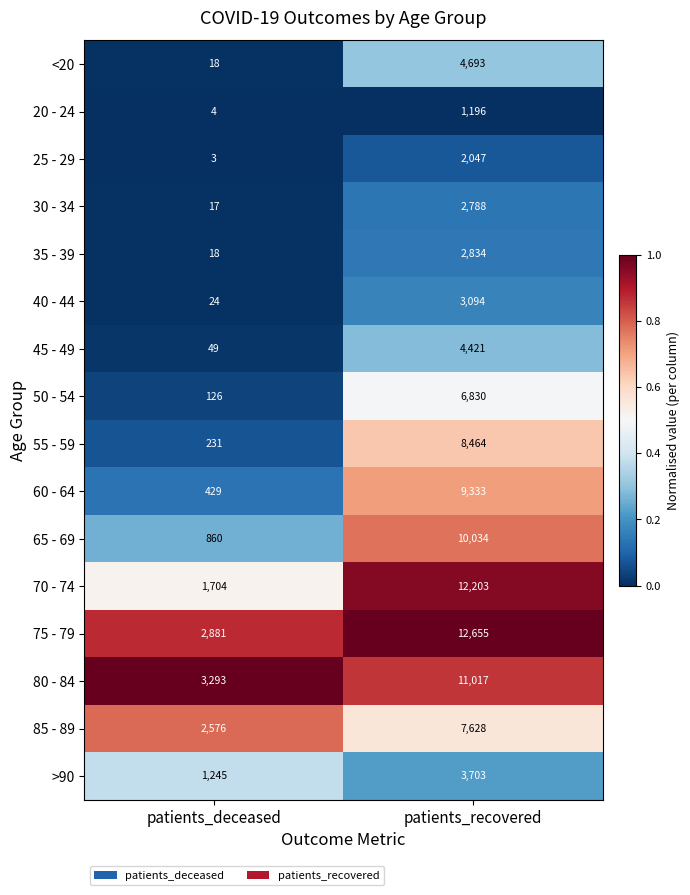

Which series has the largest range (max minus min)?

70 - 74